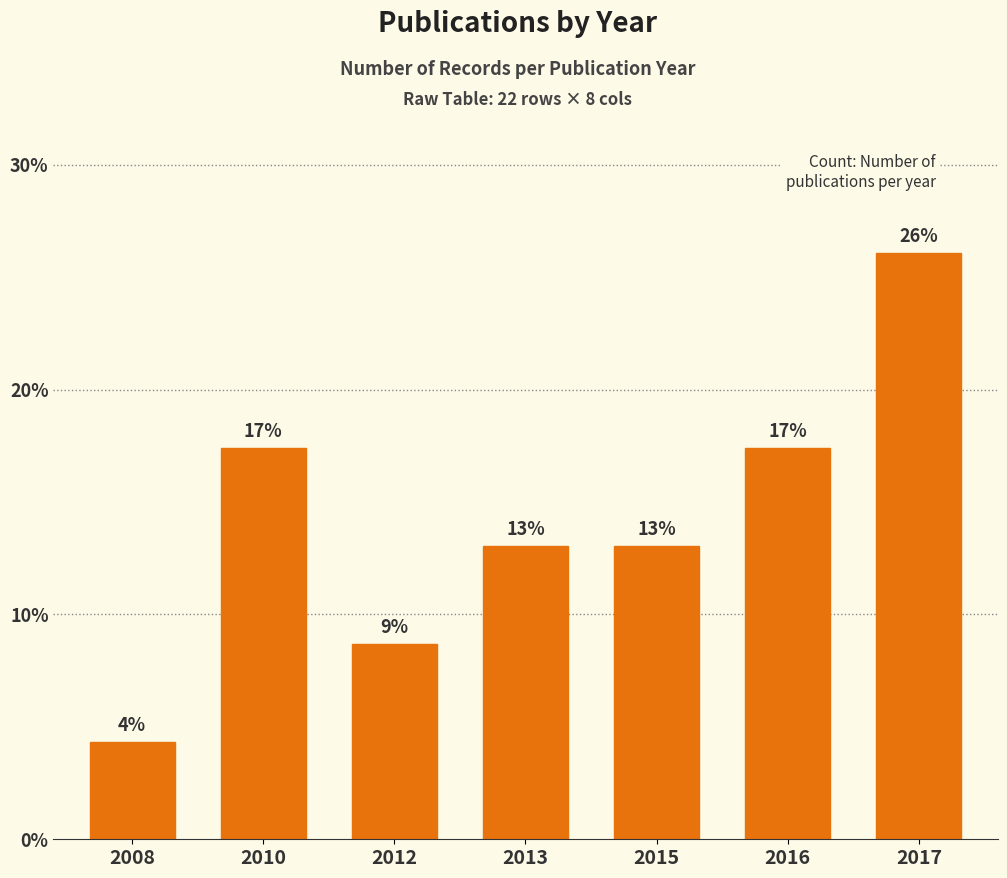

Which has a higher value, 2013 or 2010?

2010